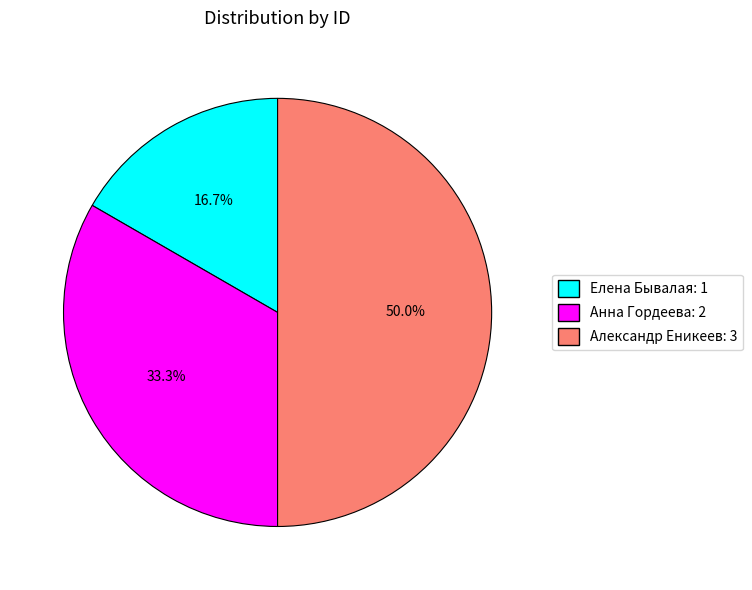

To the nearest percent, what portion does Александр Еникеев represent?

50%